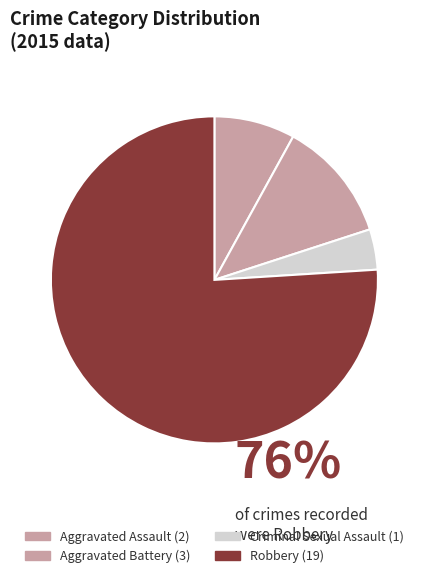

To the nearest percent, what is the average slice percentage?

25%